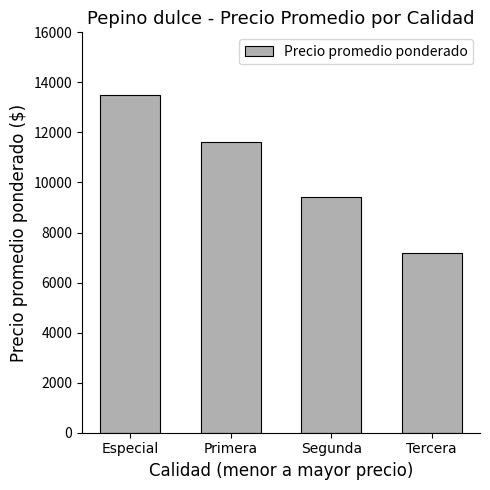

What is the smallest value displayed?

7188